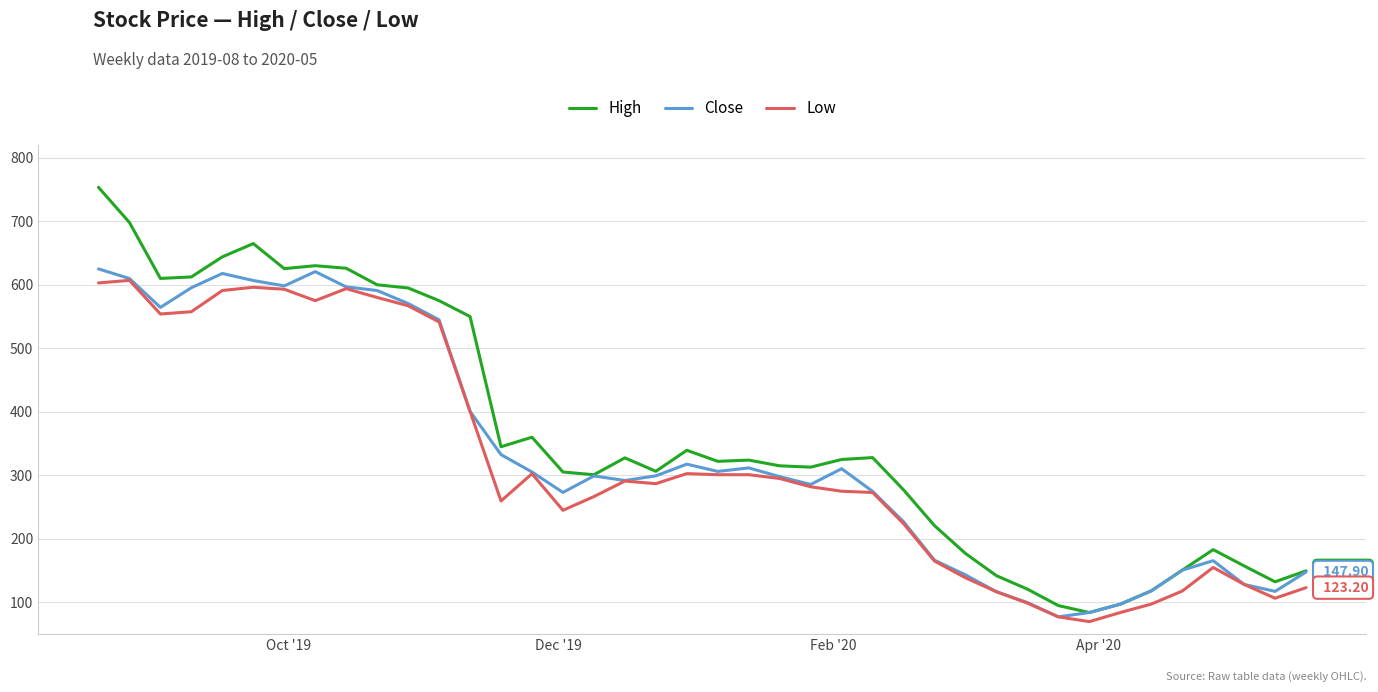

Which series has the largest range (max minus min)?

High